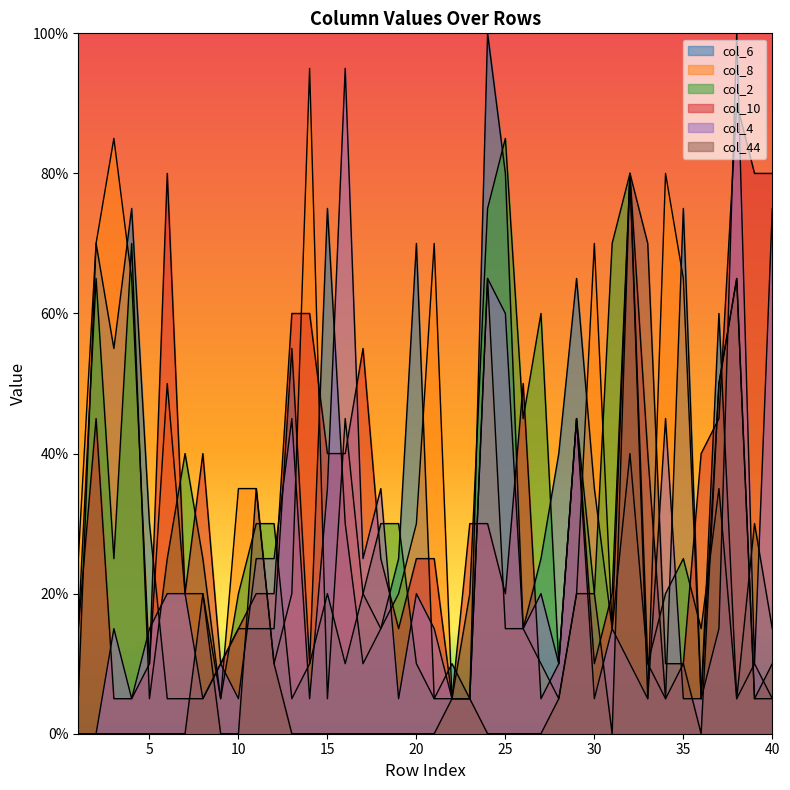

True or false: col_8 has more than 1 interior local peaks.

True